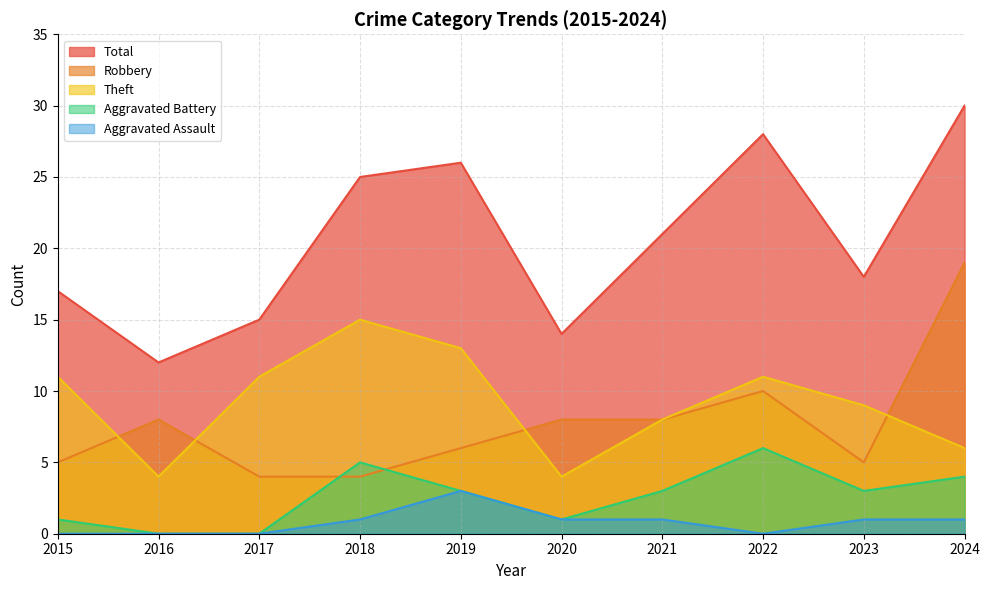

Which series changed the most between 2018 and 2019?

Robbery